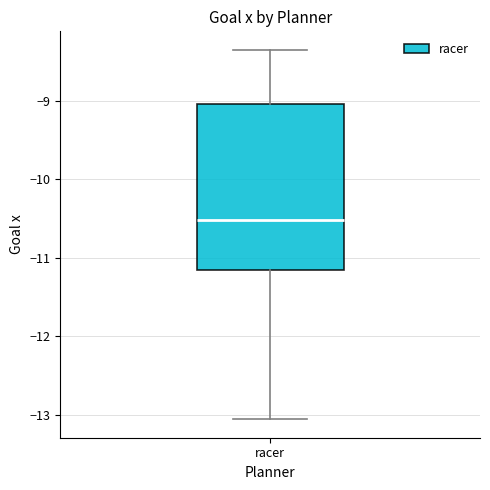

Where does the median line of the box for racer sit on the y-axis? The values are not printed on the chart, so give them approximately, as read against the axis.

-10.5